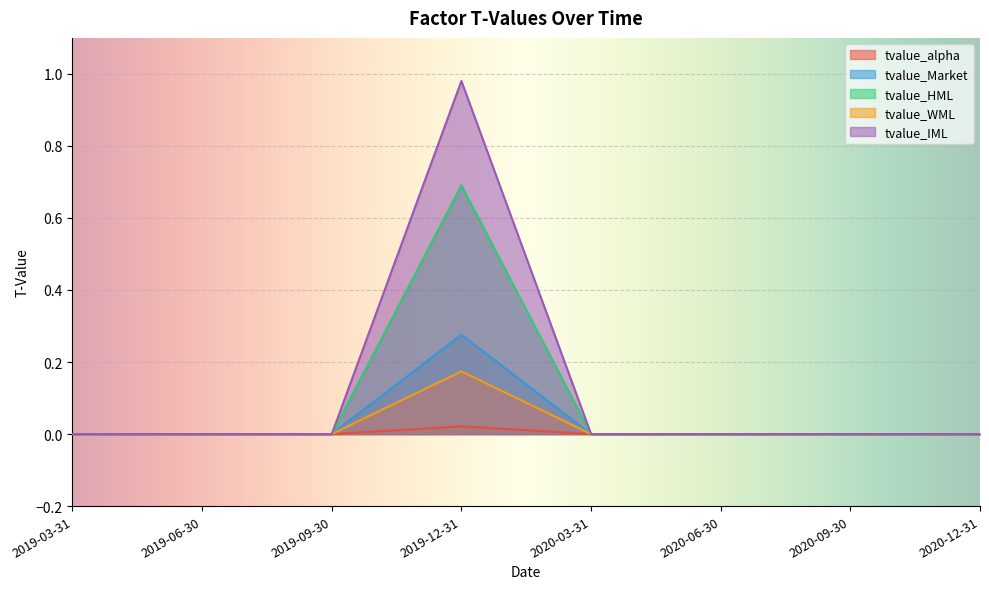

In tvalue_WML, how many points are higher than both neighbors (excluding endpoints)?

1